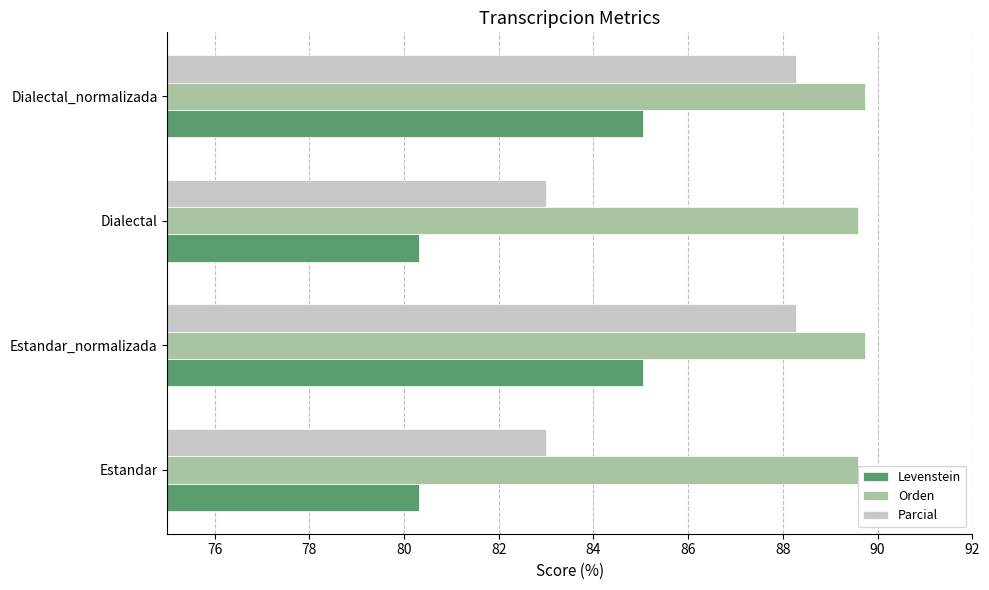

How many bars are there in each group?

3